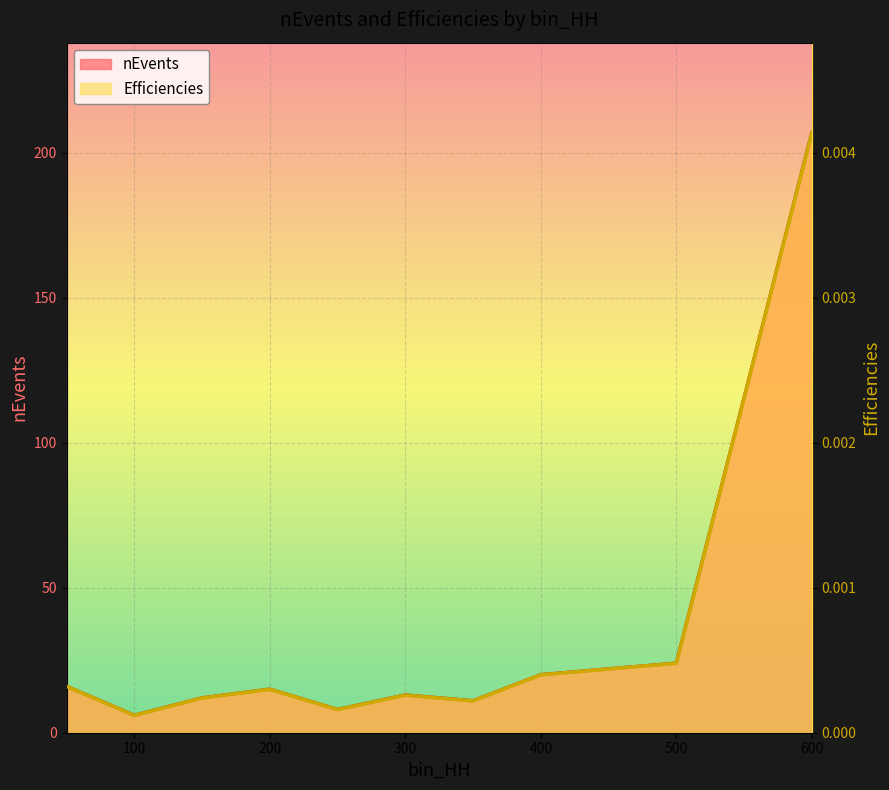

What is the minimum value for nEvents?

6.0